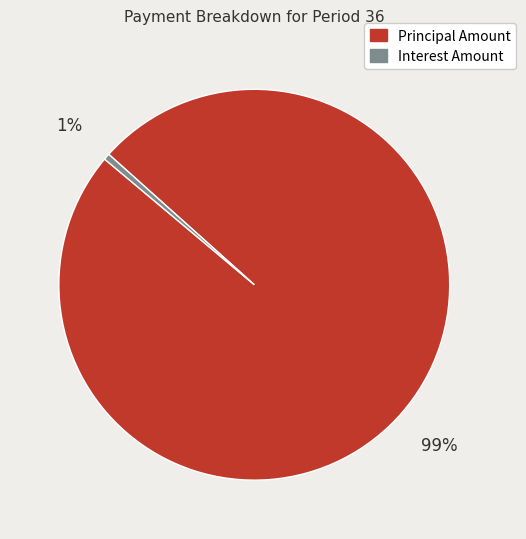

Which slice is the largest?

Principal Amount